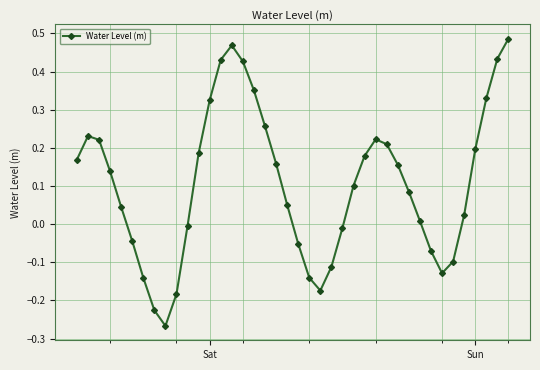

True or false: there are more than 2 points higher than both neighbors.

True